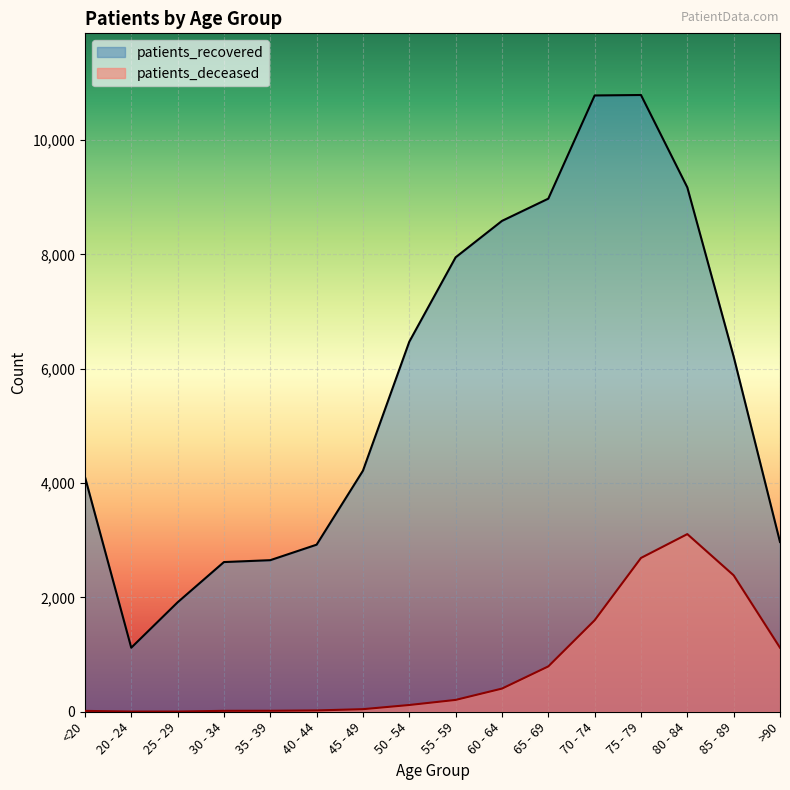

Reading left to right, what are all the values shown in this chart?

patients_deceased: <20=15	20 - 24=3	25 - 29=3	30 - 34=16	35 - 39=17	40 - 44=23	45 - 49=45	50 - 54=118	55 - 59=207	60 - 64=405	65 - 69=793	70 - 74=1600	75 - 79=2690	80 - 84=3107	85 - 89=2386	>90=1120
patients_recovered: <20=4110	20 - 24=1120	25 - 29=1914	30 - 34=2618	35 - 39=2651	40 - 44=2922	45 - 49=4216	50 - 54=6472	55 - 59=7948	60 - 64=8585	65 - 69=8974	70 - 74=10779	75 - 79=10787	80 - 84=9171	85 - 89=6211	>90=2969